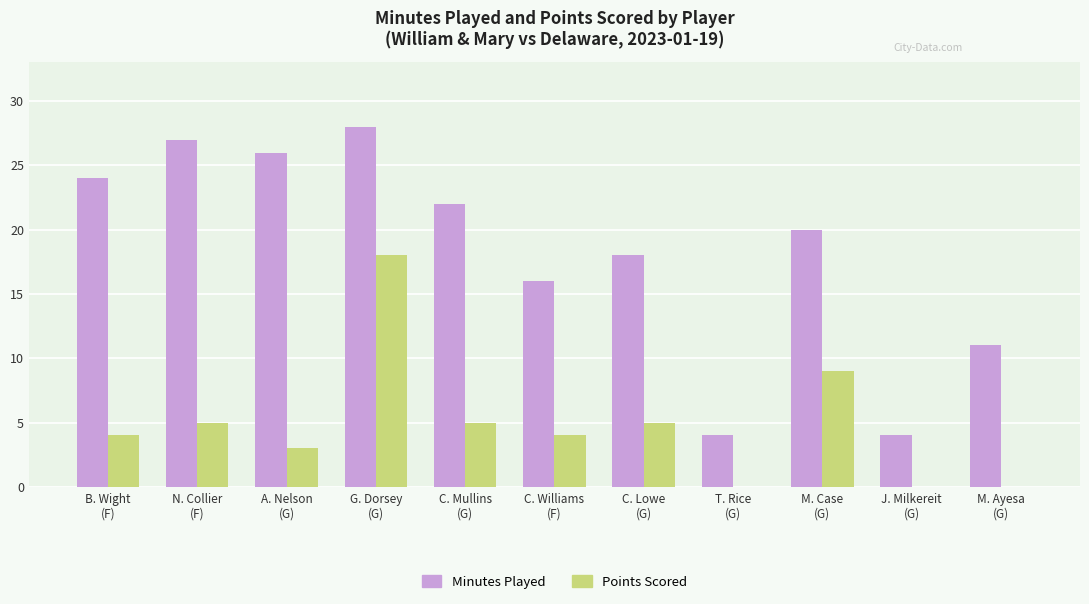

How many groups of bars are there?

11